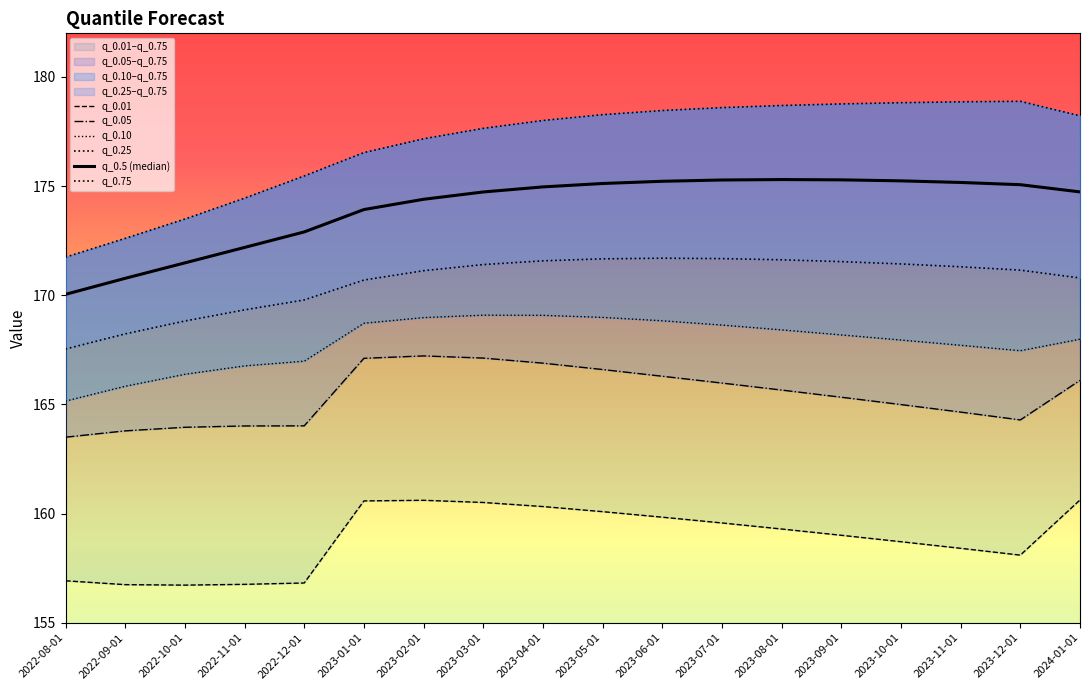

What is the sum of all q_0.05 values?

2977.5